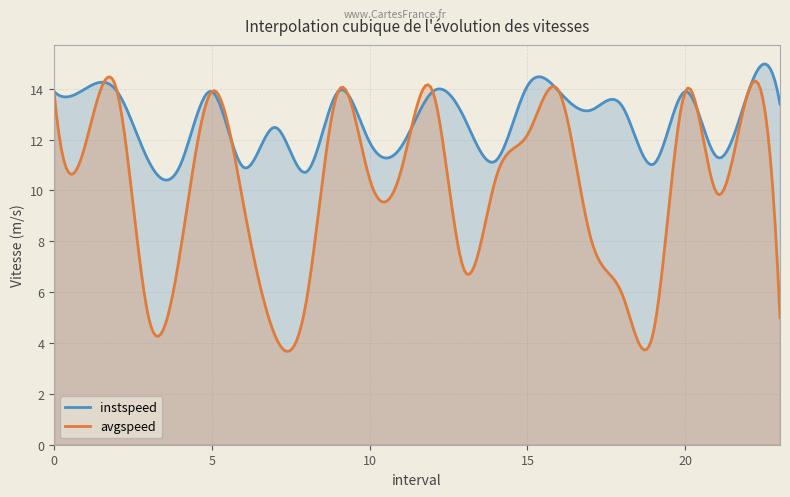

What is the greatest value displayed?

15.0